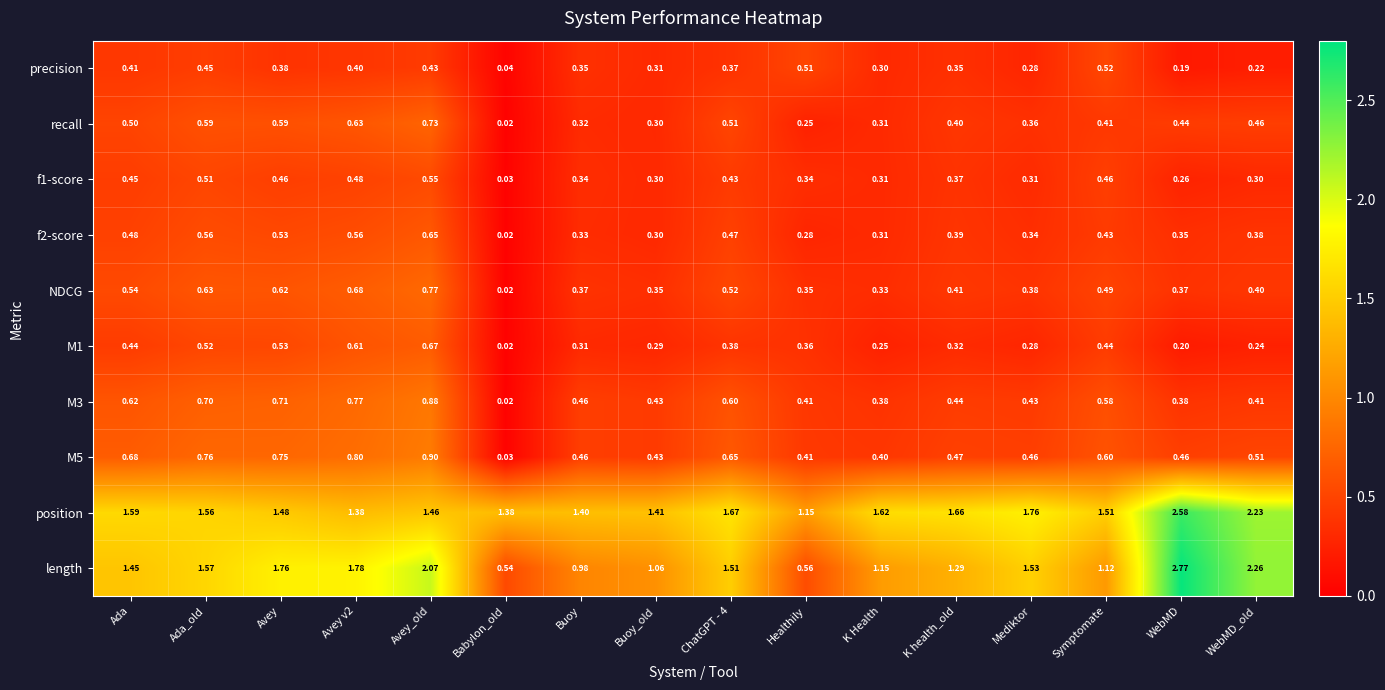

At which label is f1-score closest to 0?

Babylon_old